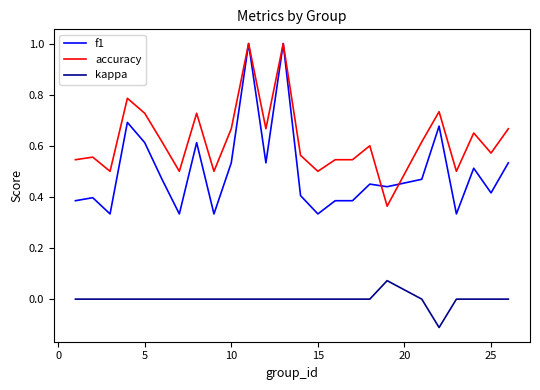

List the series in order of their overall mean, highest first.

accuracy, f1, kappa